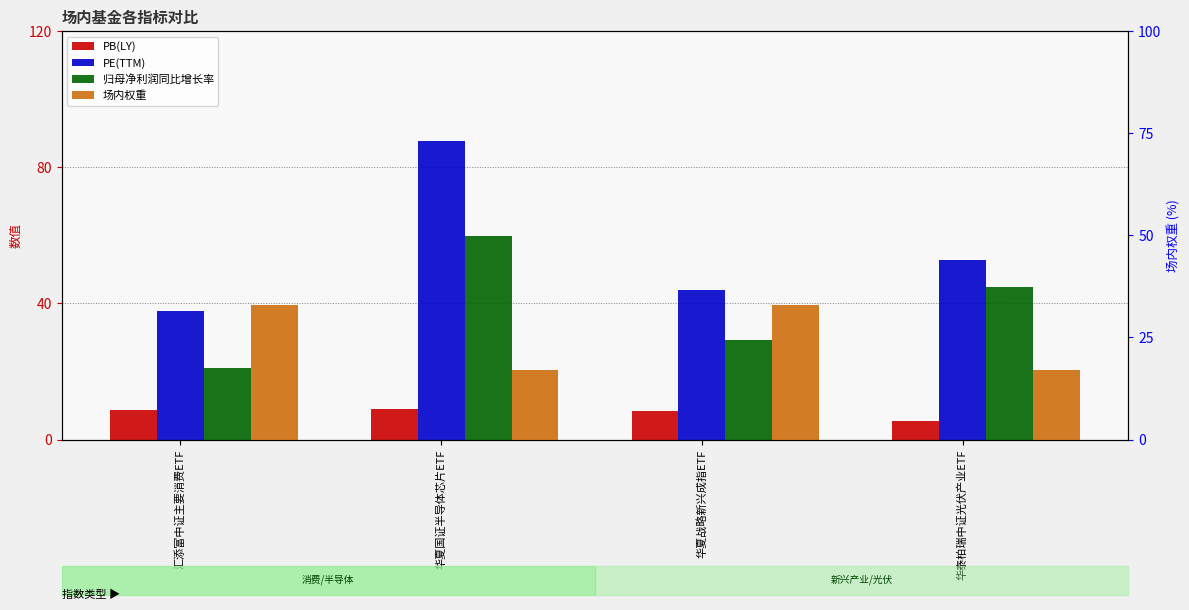

Which category has the highest value across all series?

华夏国证半导体芯片ETF